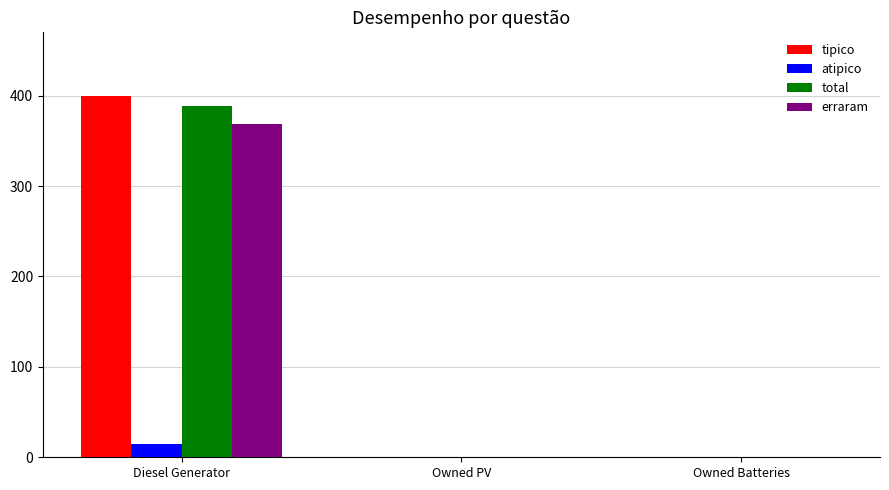

Is the value of atipico at Diesel Generator greater than the value of tipico at Owned Batteries?

Yes